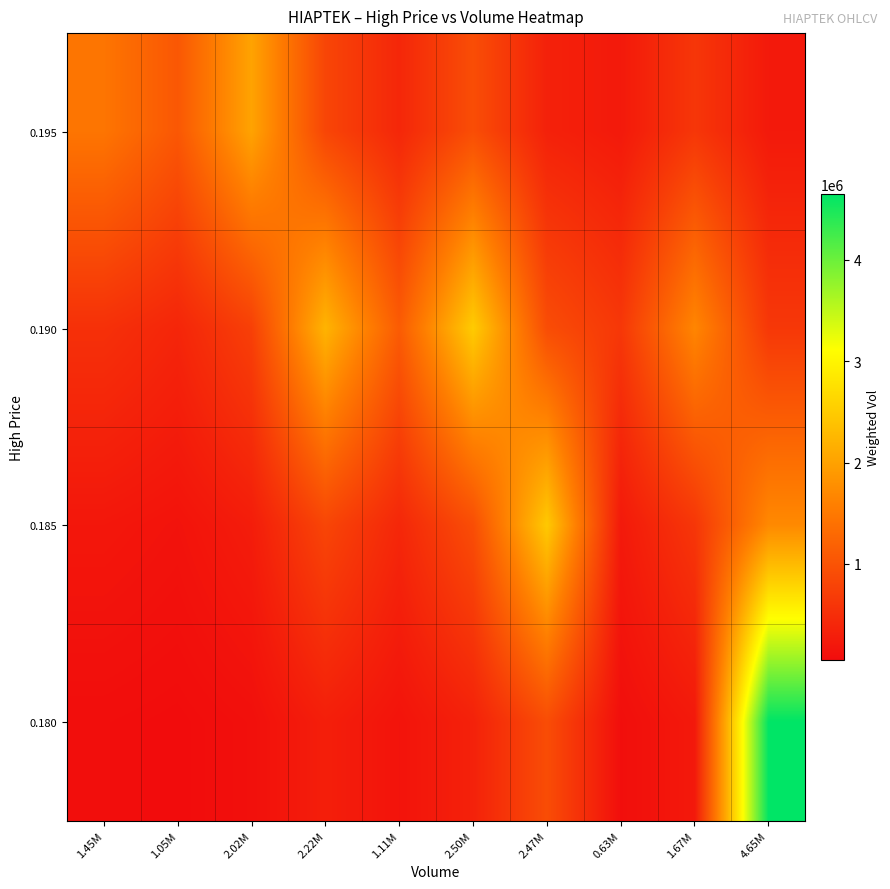

Which label corresponds to the smallest value in the chart?

1.05M